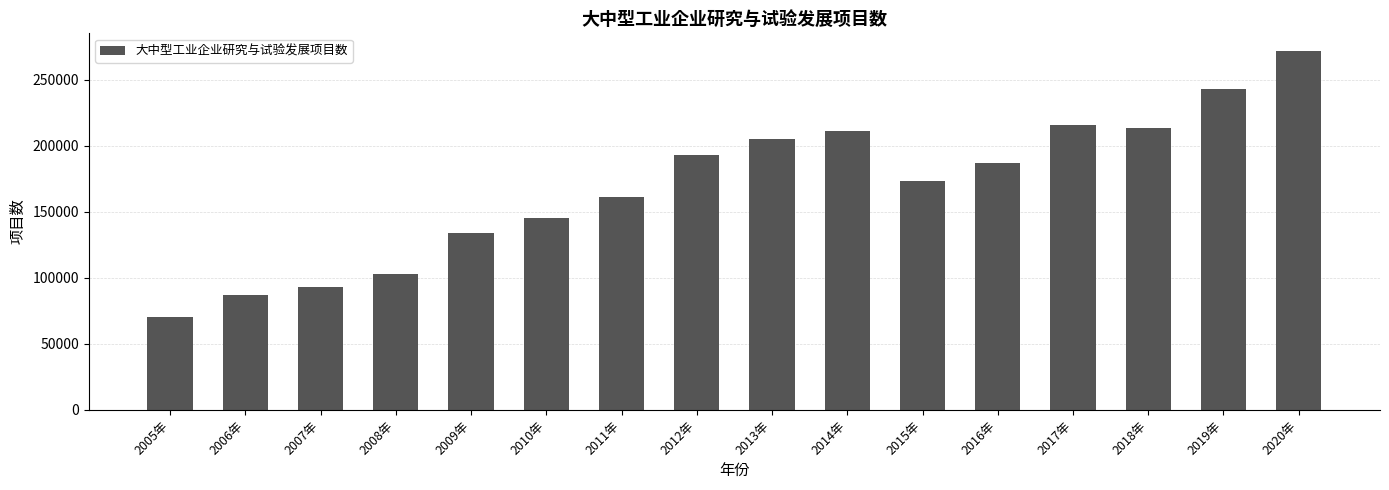

Reading left to right, what are all the values shown in this chart?

2005年=70580	2006年=87207	2007年=92913	2008年=103234	2009年=133852	2010年=145589	2011年=161226	2012年=192755	2013年=205146	2014年=210997	2015年=173298	2016年=187100	2017年=215506	2018年=213215	2019年=242806	2020年=271592